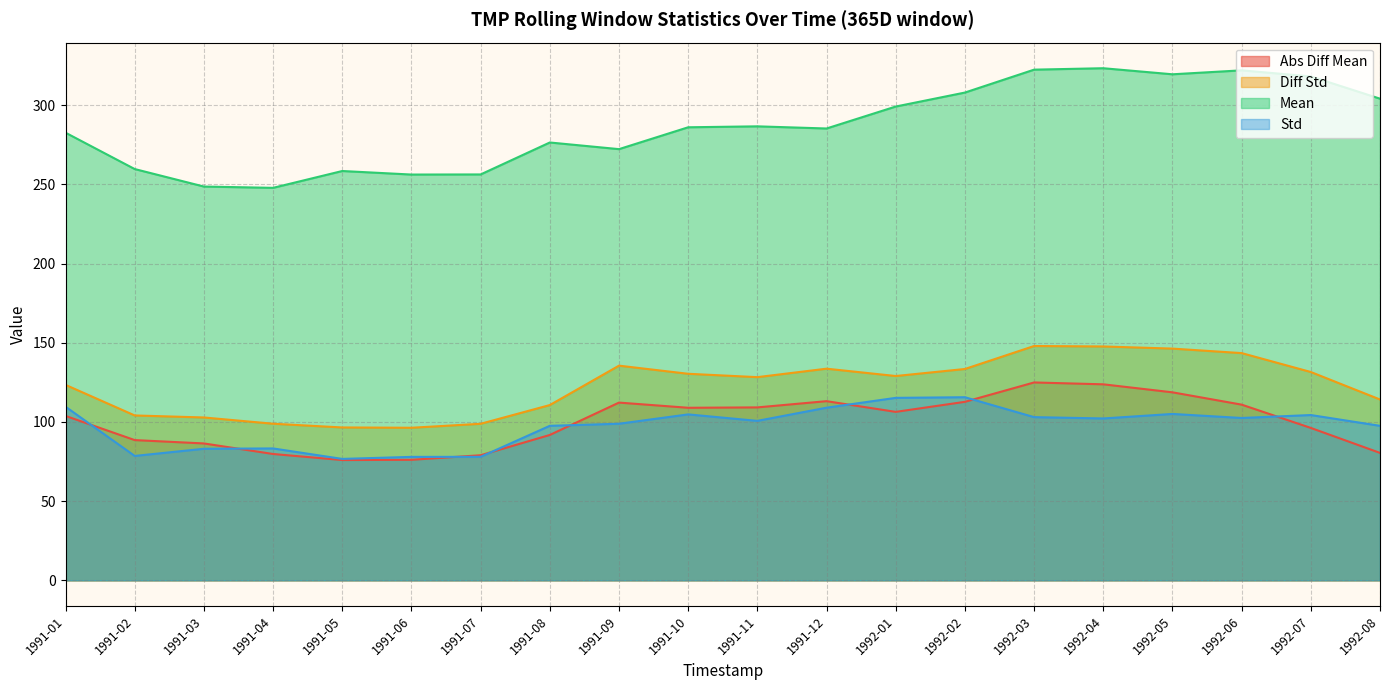

True or false: mean and diff_std cross at least once.

False